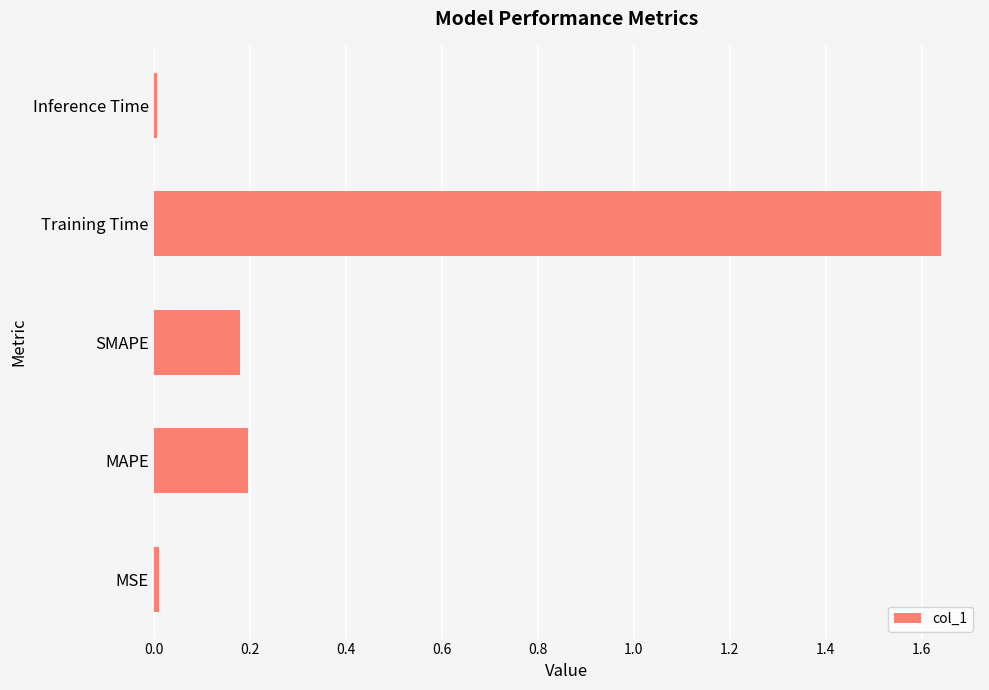

The chart shows a value of 0.3 at MAPE. True or false?

False